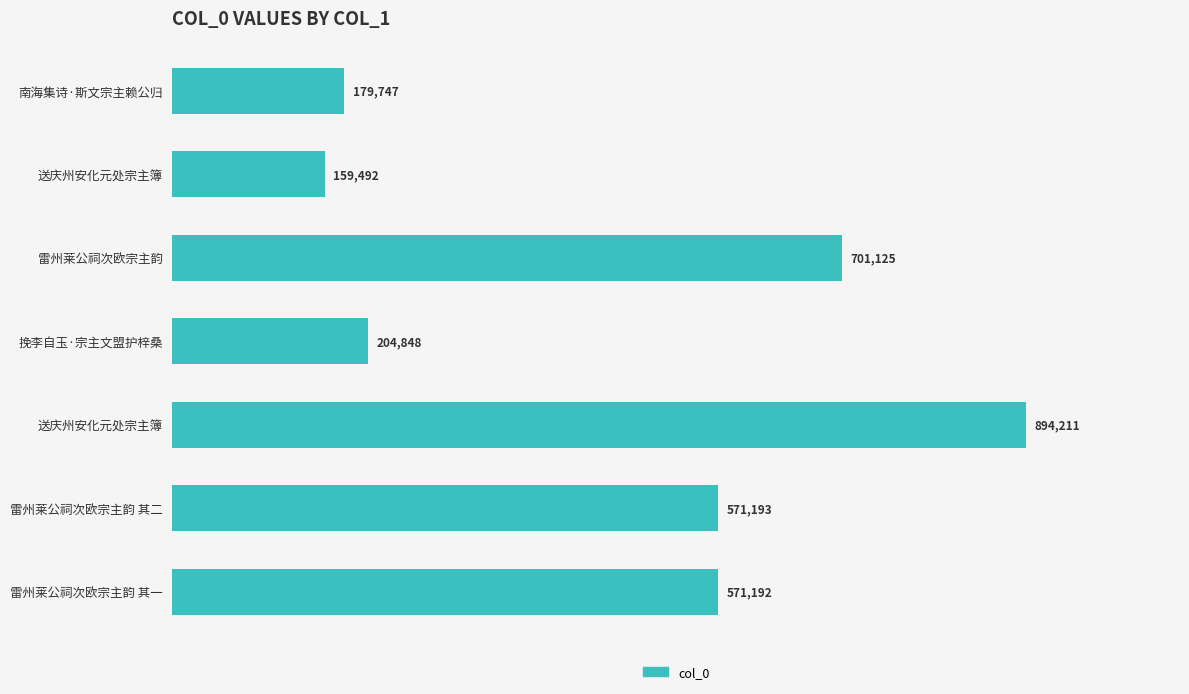

Are the bars horizontal?

Yes